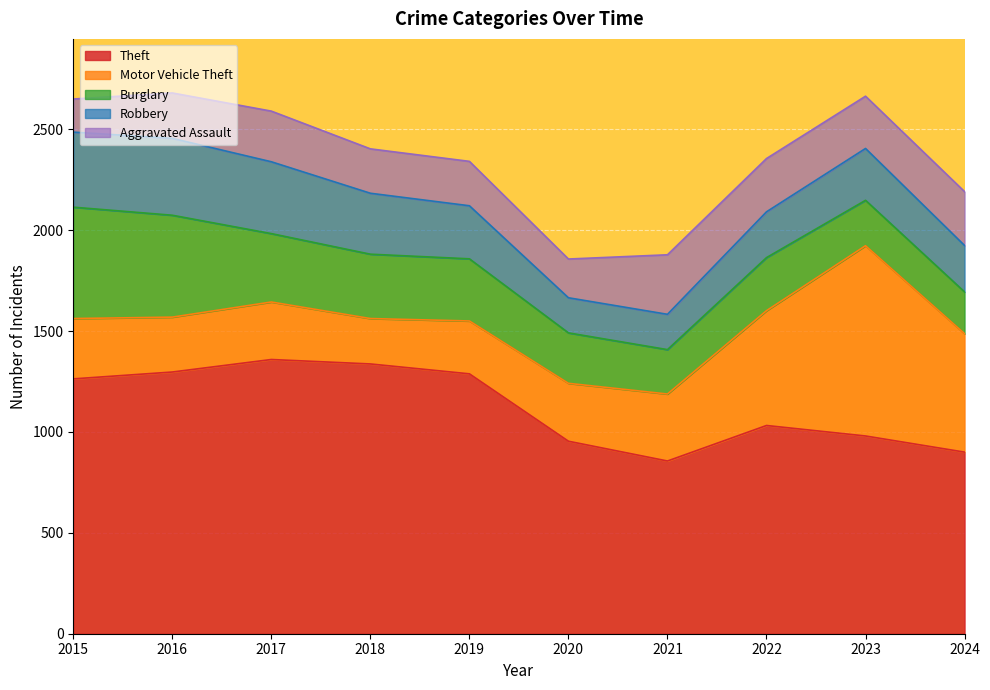

True or false: Theft and Motor Vehicle Theft intersect in this chart.

False